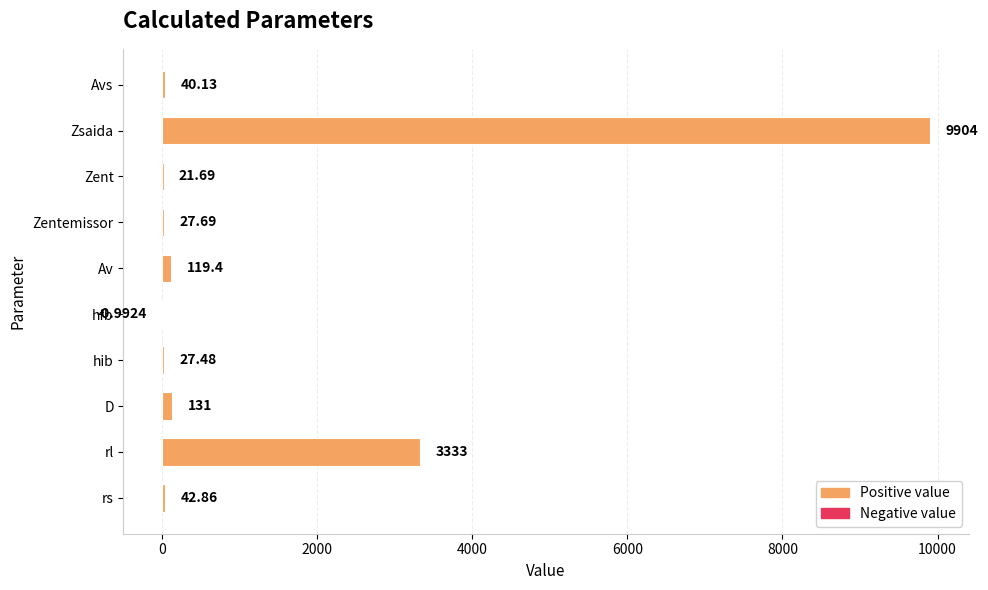

Between Zsaida and D, which is larger?

Zsaida